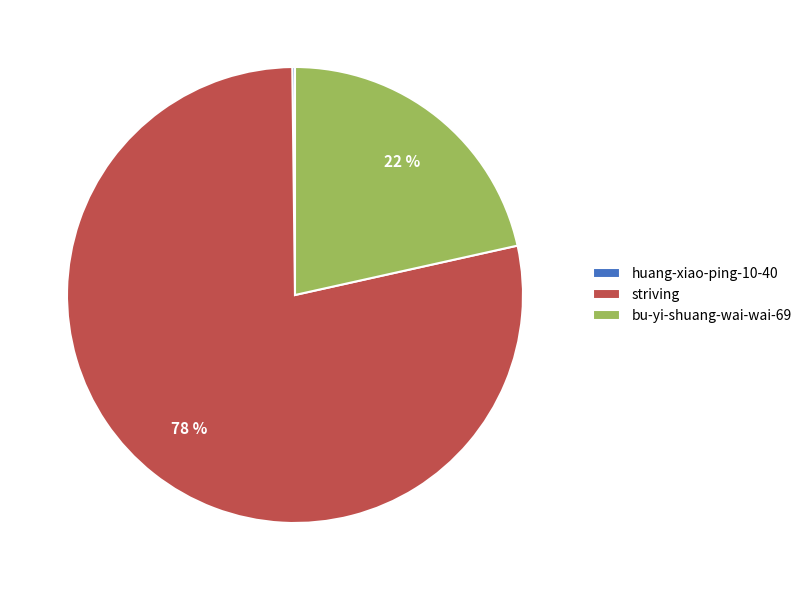

To the nearest percent, what is the difference between the largest and smallest slice percentages?

78%